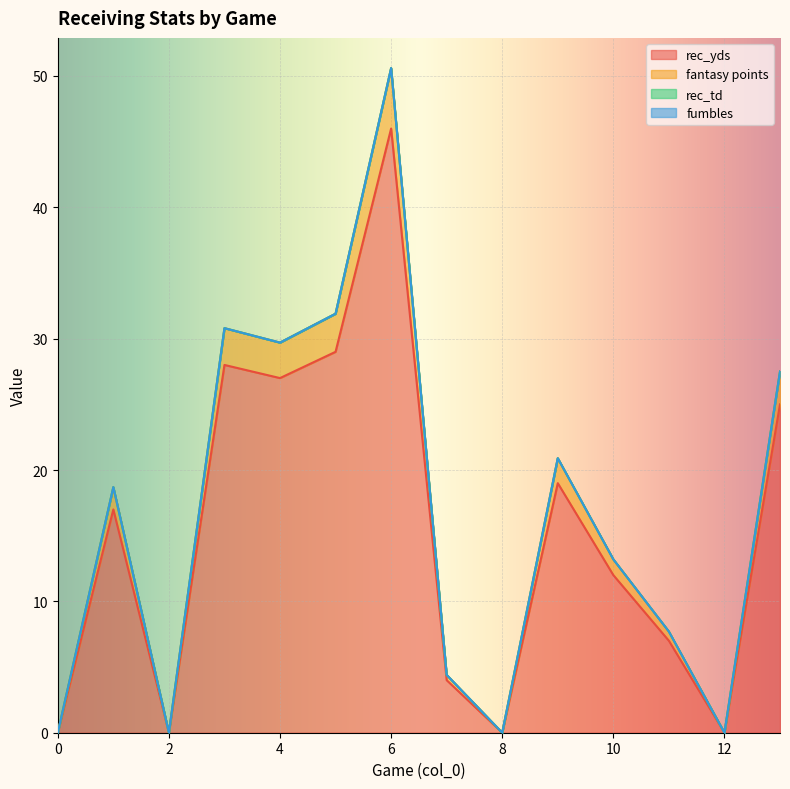

How many lines are shown in the chart?

4